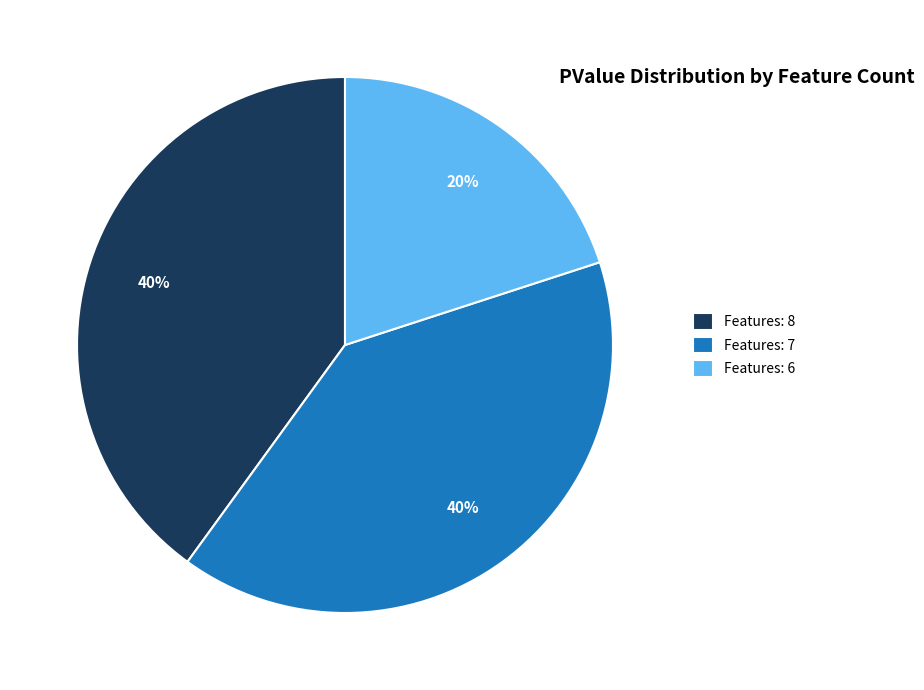

What percentage is the Features: 6 slice, to the nearest percent?

20%